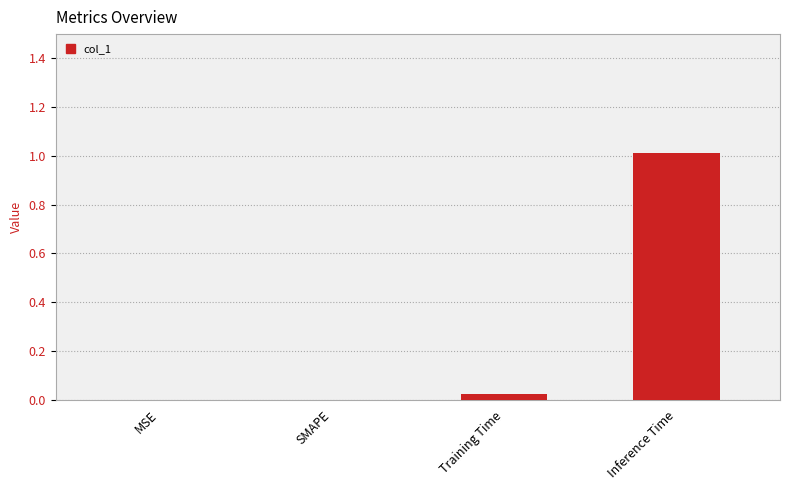

What is the sum of all values?

1.0